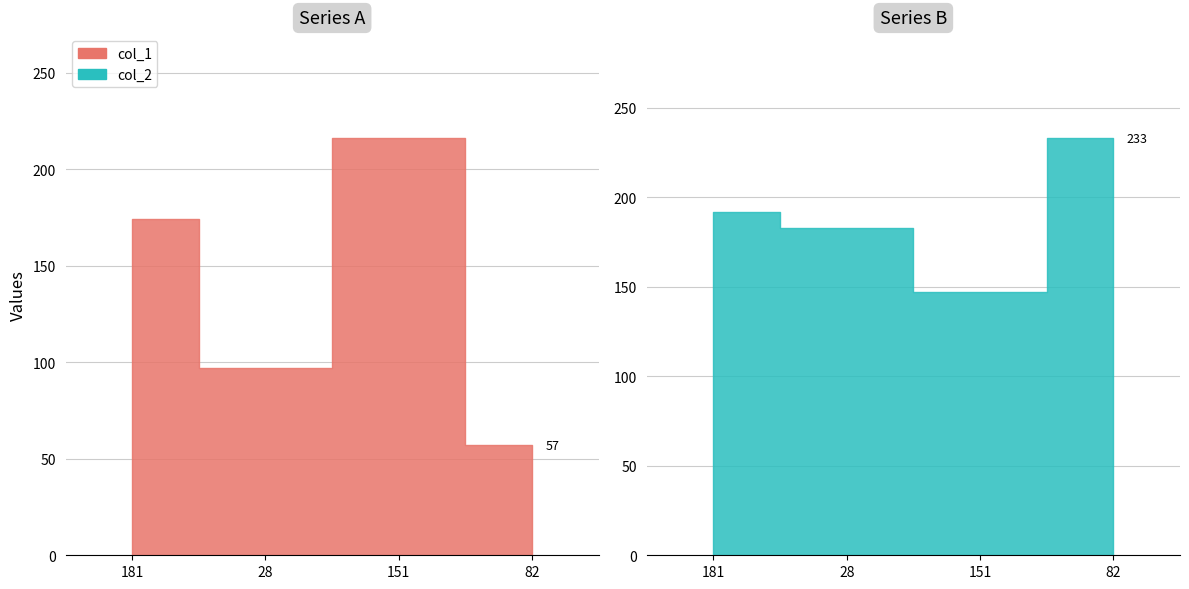

What are all the series names shown in the legend?

col_1, col_2